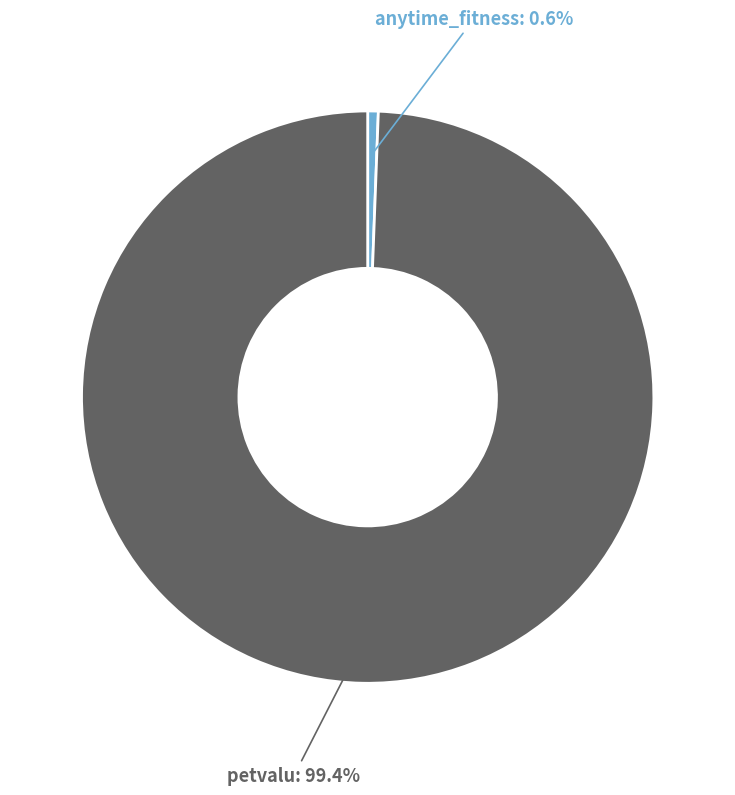

Combined, what portion of the pie is anytime_fitness and petvalu?

100.0%